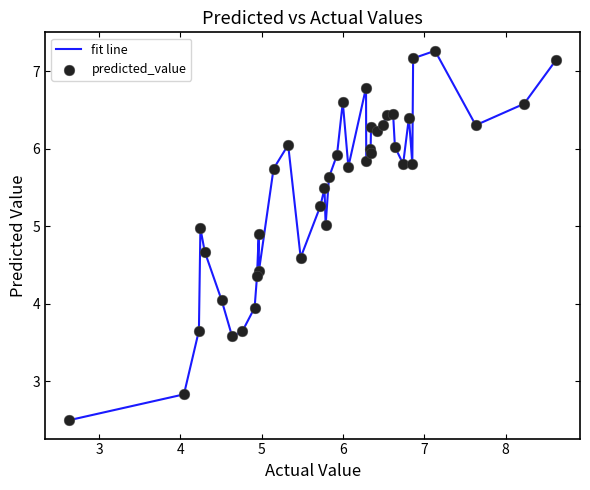

What is the difference between the maximum and minimum values?

4.8